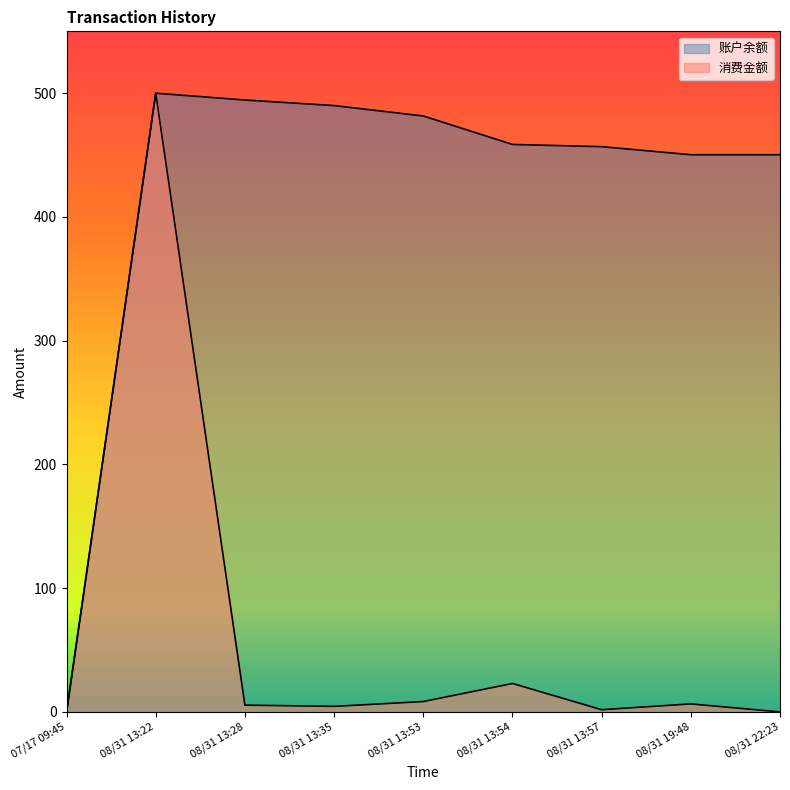

True or false: 消费金额 has more than 0 points higher than both neighbors.

True